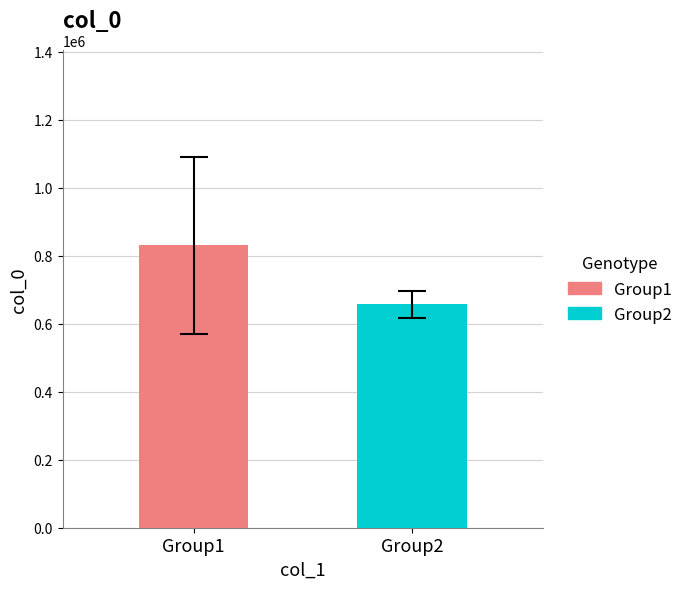

What is the maximum value shown in the chart?

831272.5